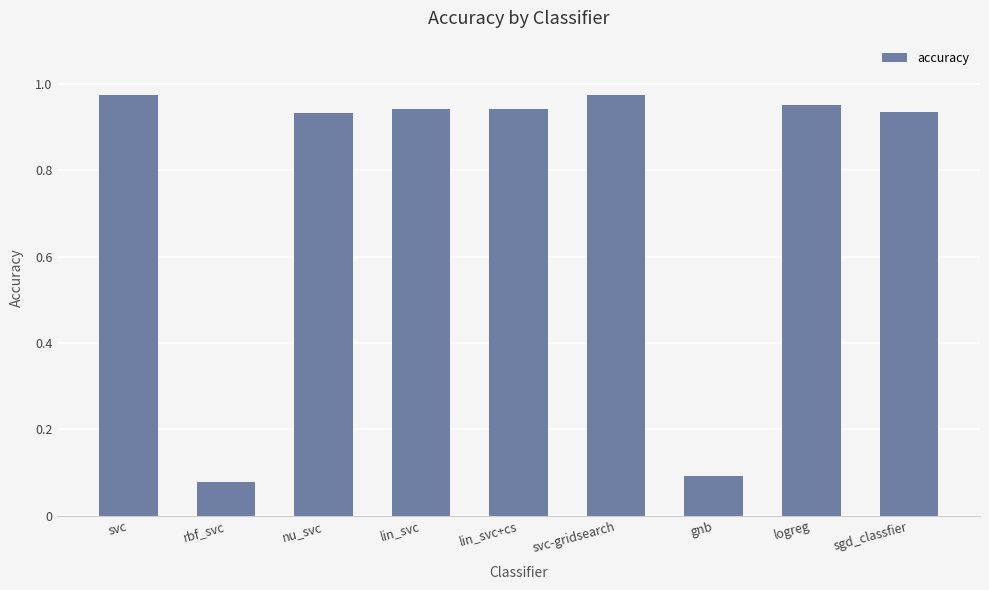

What position from the left is sgd_classfier?

9